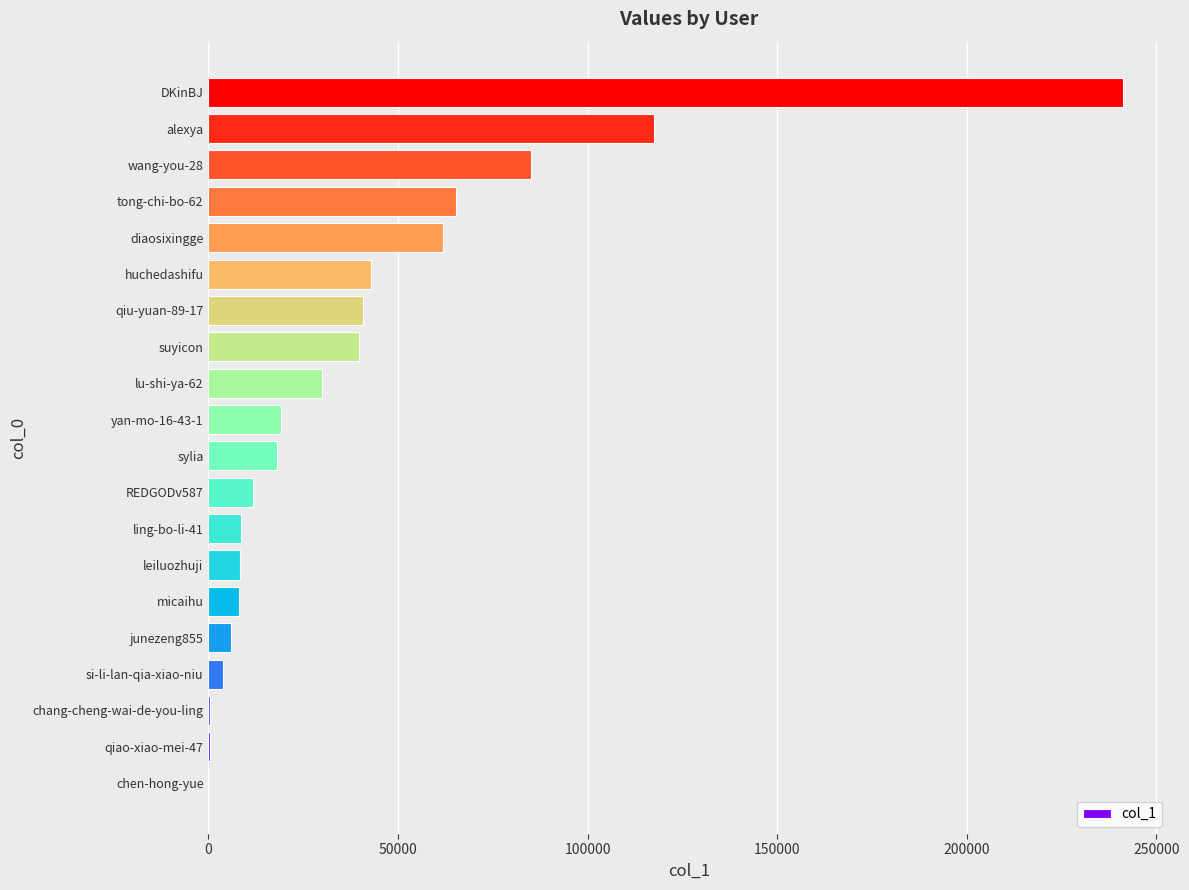

Are the bars horizontal?

Yes